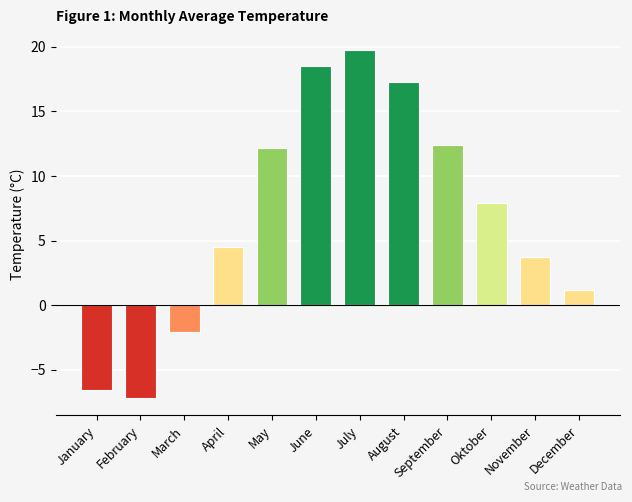

At which label is the value closest to 6?

April